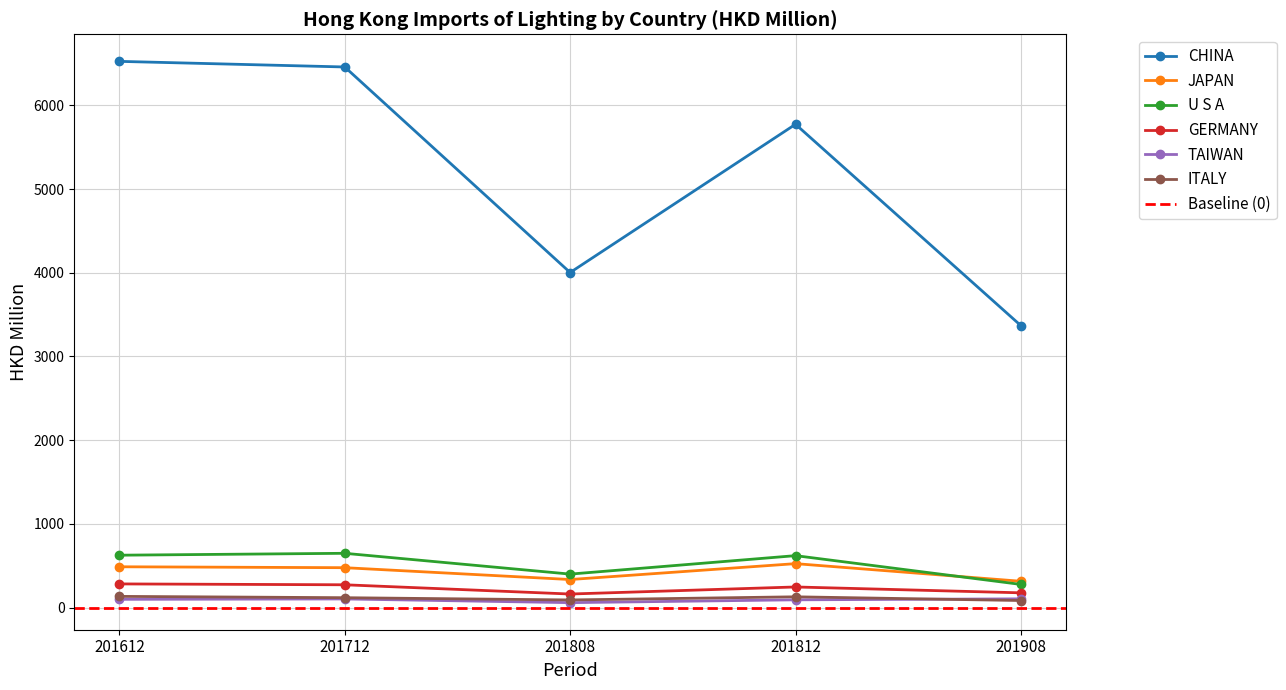

At which category is the sum across all series the highest?

201612